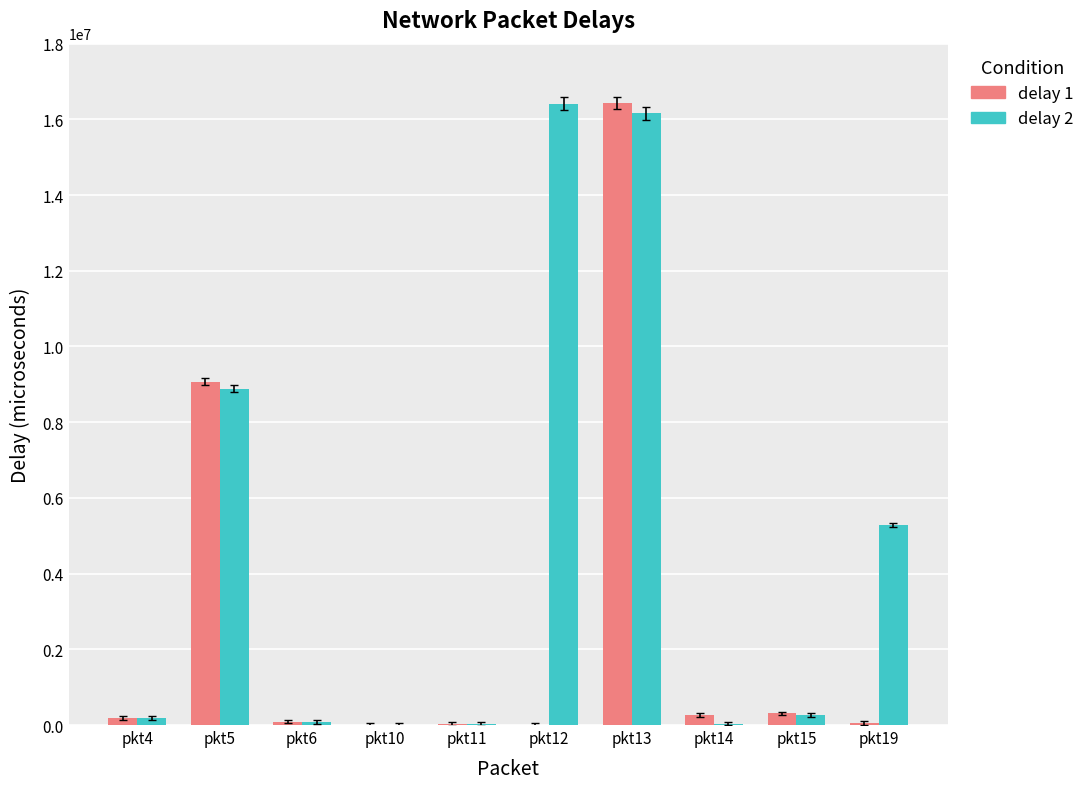

Does the chart contain stacked bars?

No